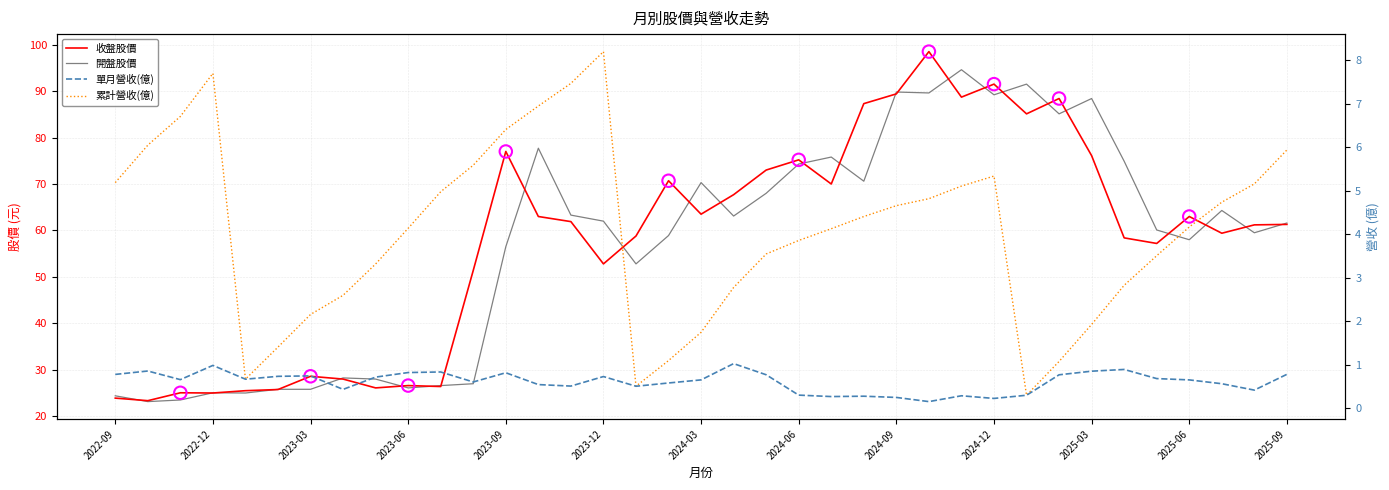

Which series reaches the minimum Y coordinate?

單月營收(億)